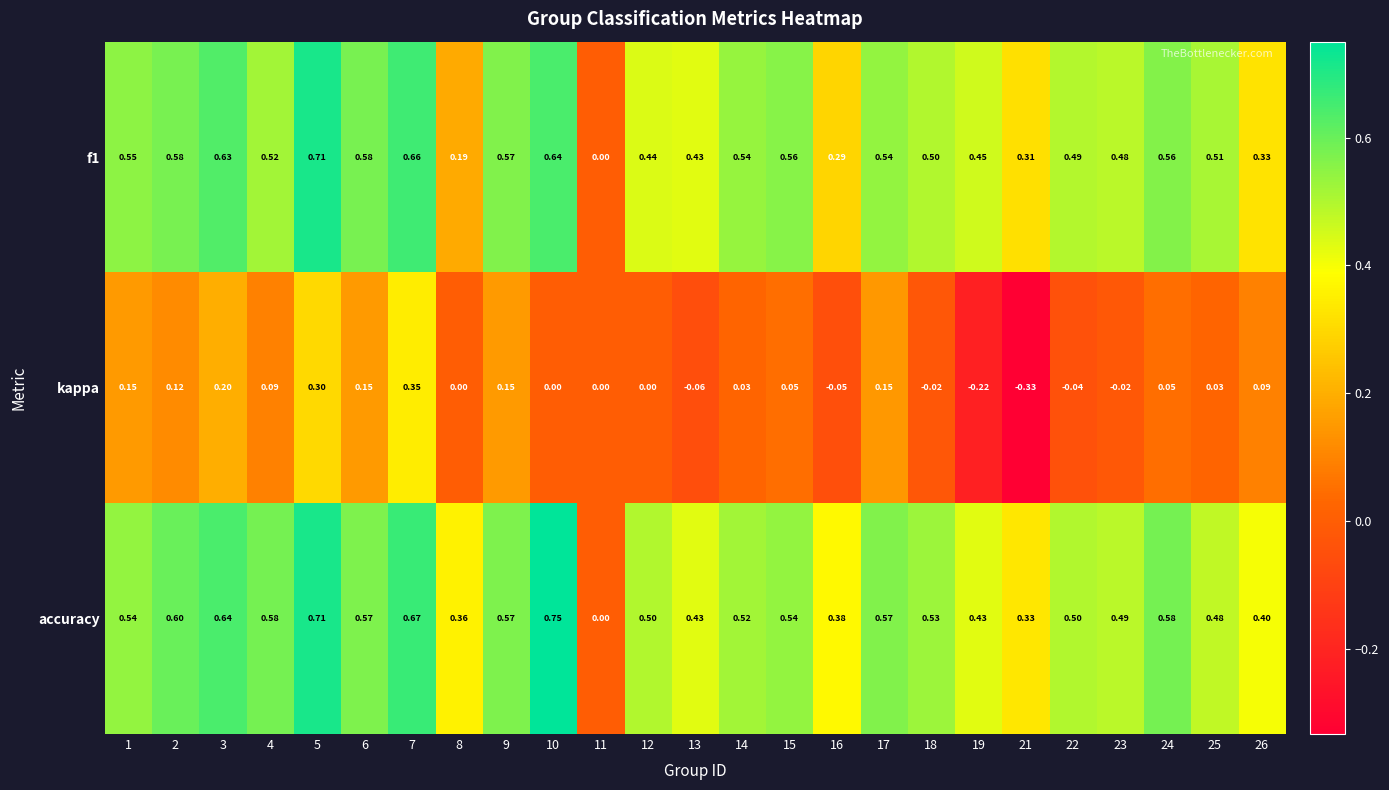

Which series changed the most between 10 and 18?

accuracy